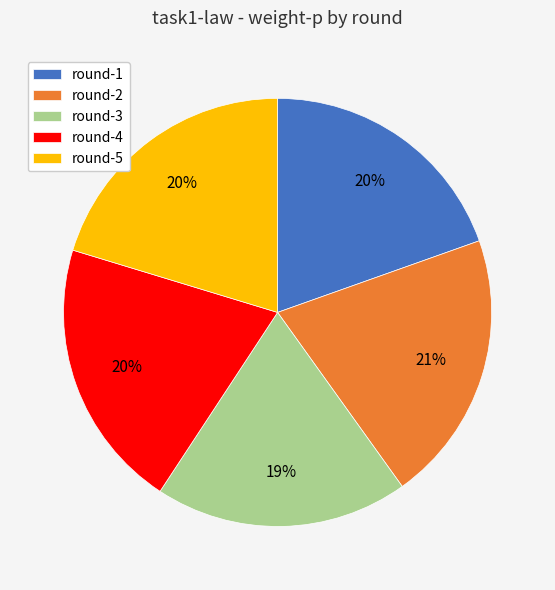

Is round-1 the majority of the pie?

No